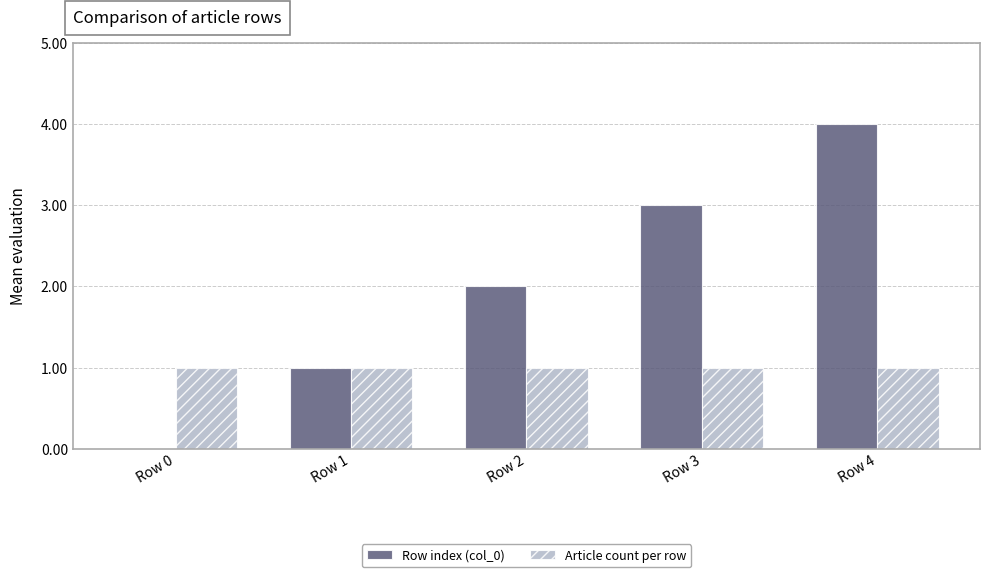

Reading left to right, extract all data points from this chart.

Row index (col_0): 0	1	2	3	4
Article count per row: 1	1	1	1	1